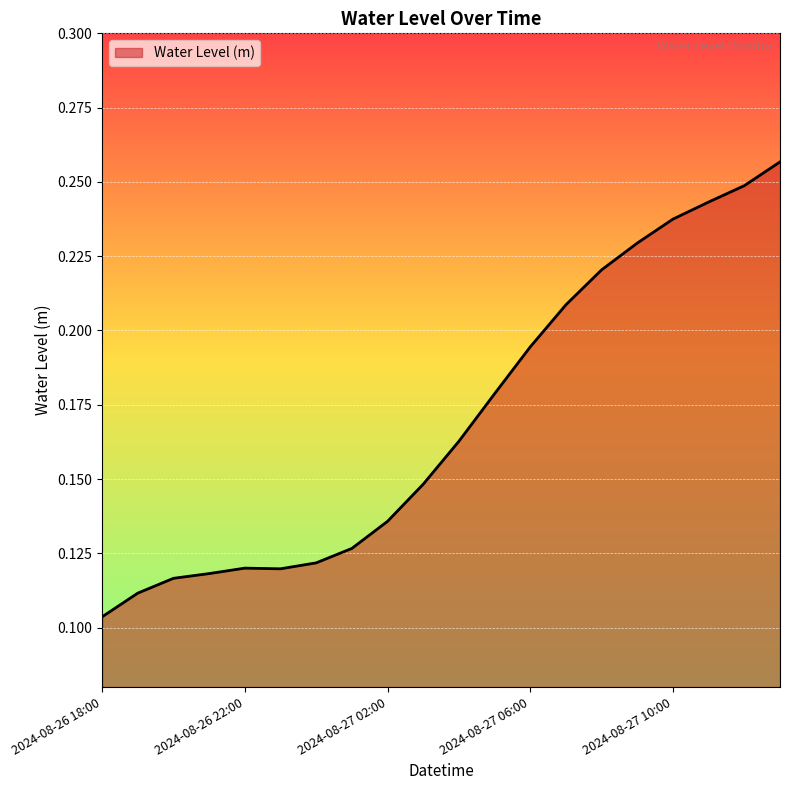

How many points are lower than both their immediate neighbors (excluding endpoints)?

1